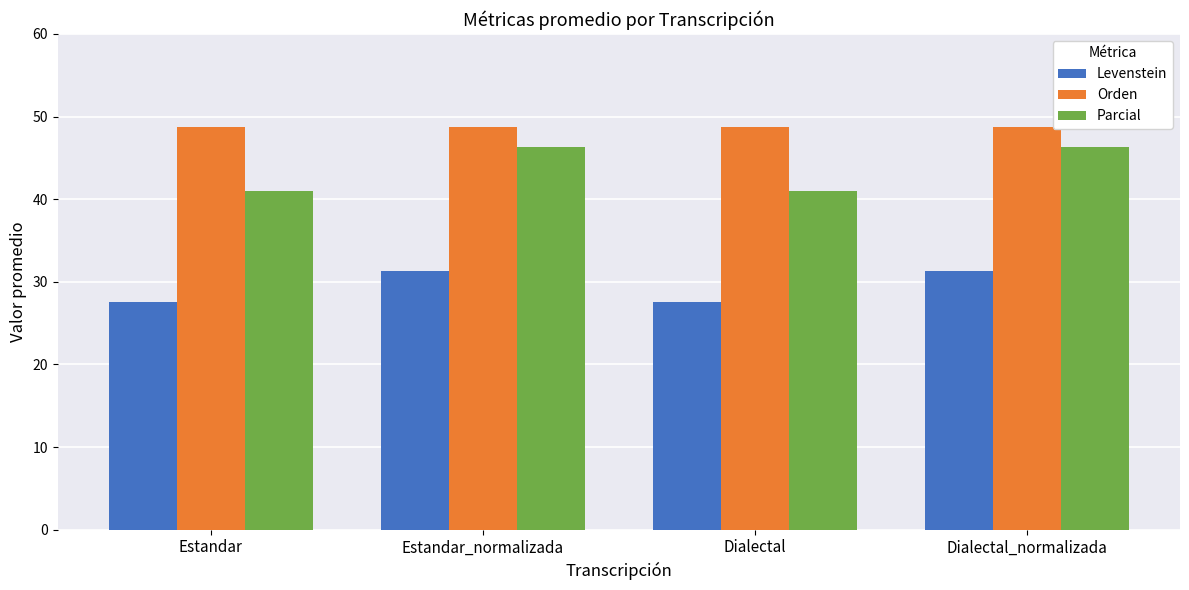

What is the sum of the Parcial values at Dialectal and Estandar_normalizada?

87.4